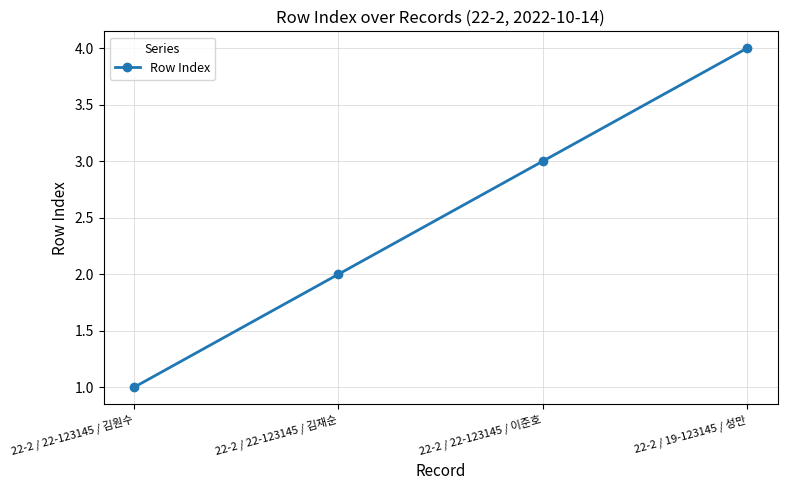

Reading left to right, extract all data points from this chart.

1	2	3	4